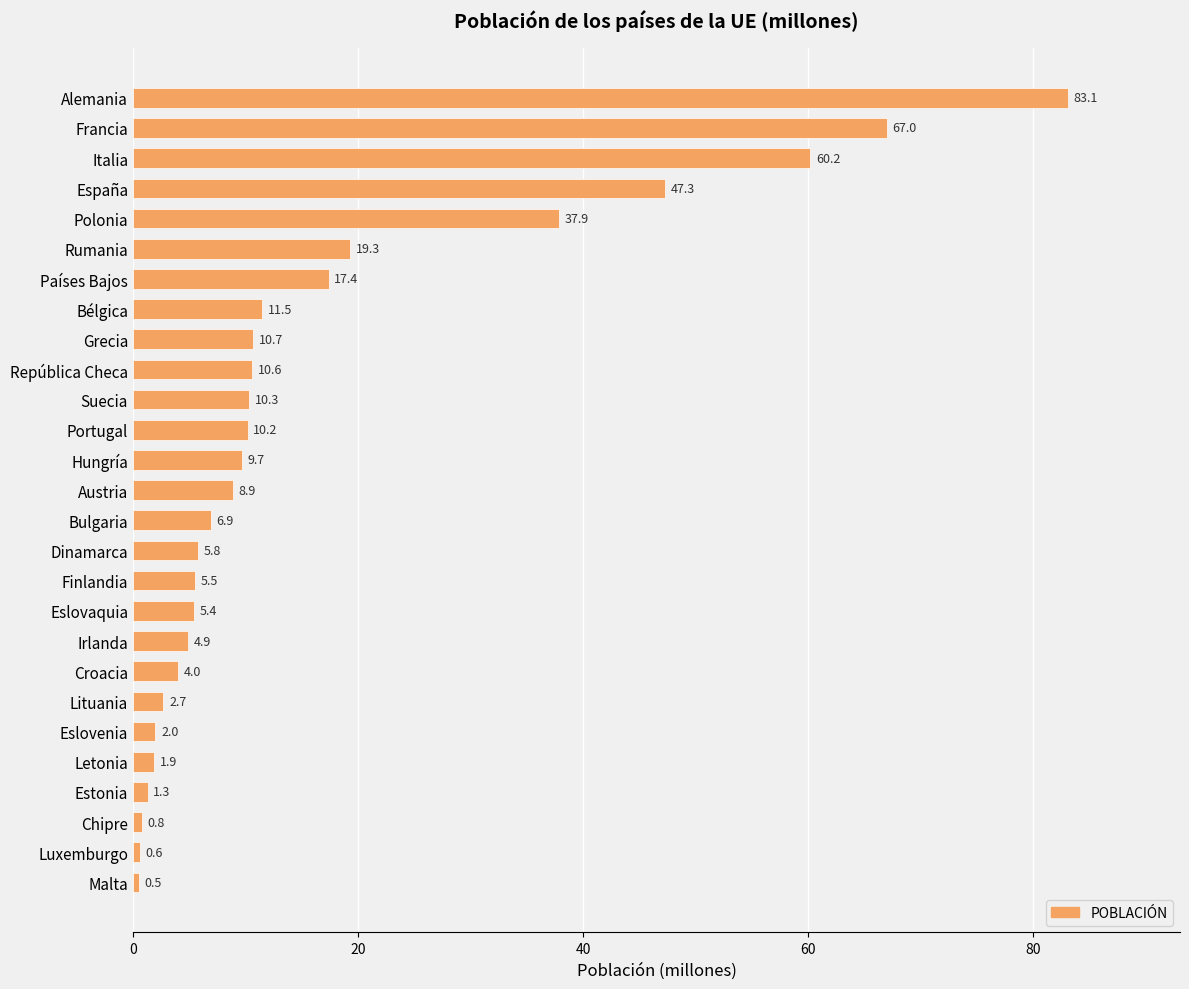

Which has a higher value, Eslovenia or Eslovaquia?

Eslovaquia